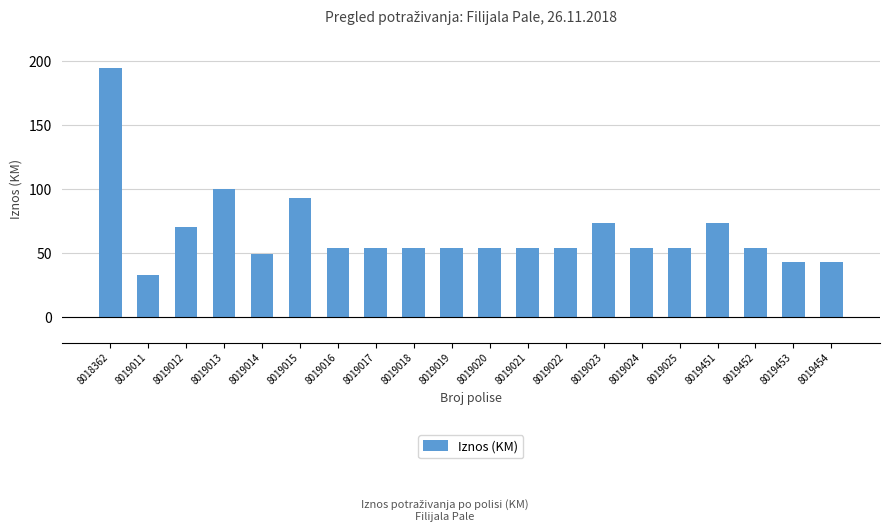

Which category has the highest value across all series?

8018362